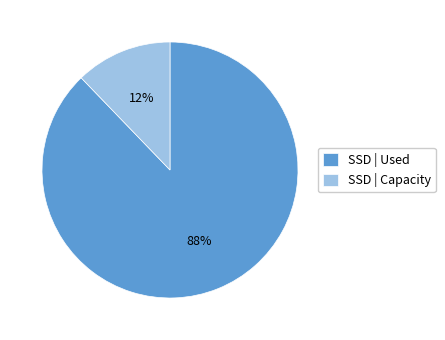

How many segments does this pie chart have?

2